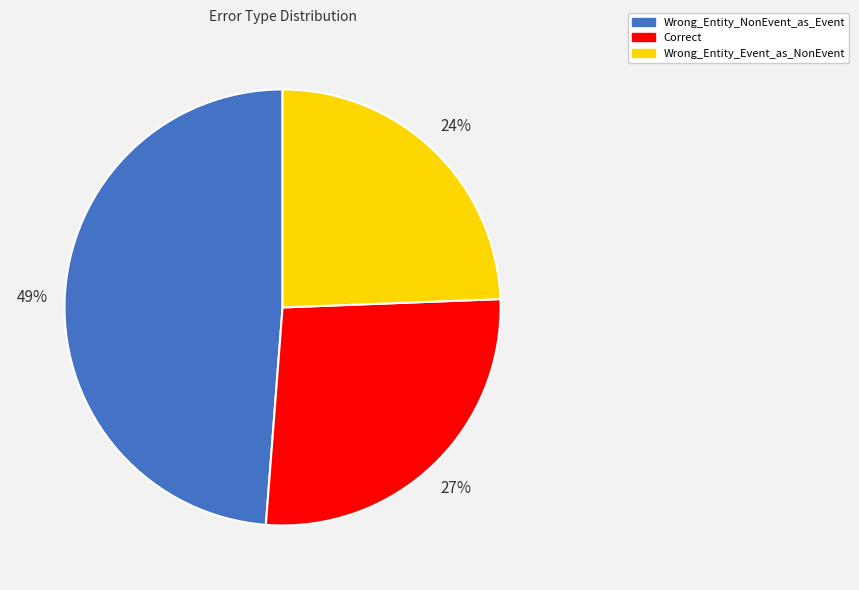

To the nearest percent, what is the combined percentage of Wrong_Entity_Event_as_NonEvent and Wrong_Entity_NonEvent_as_Event?

73%